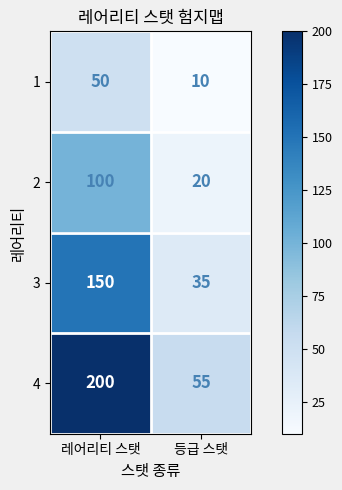

Between 레어리티 스탯 and 등급 스탯, which series saw the biggest shift?

4